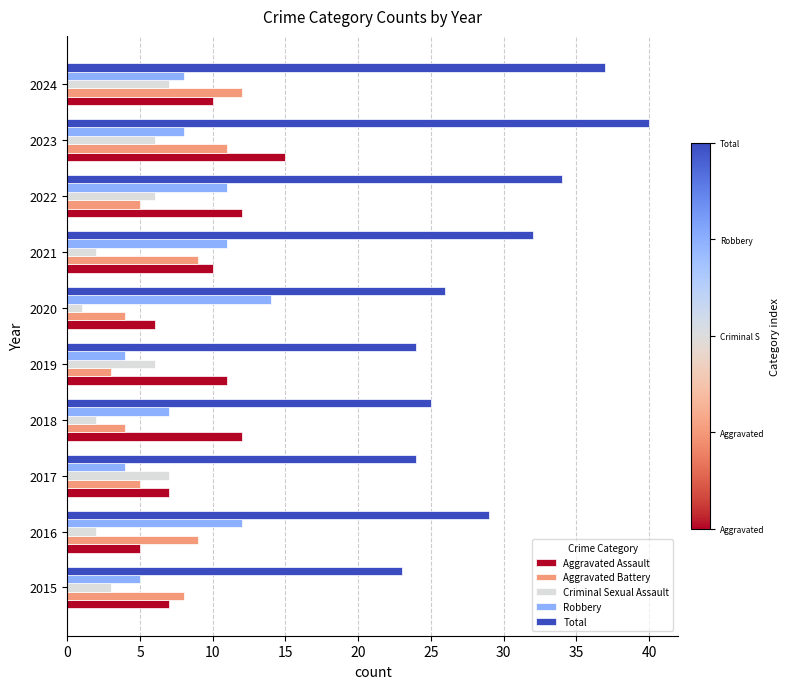

Where is Total nearest to the value 31?

2021